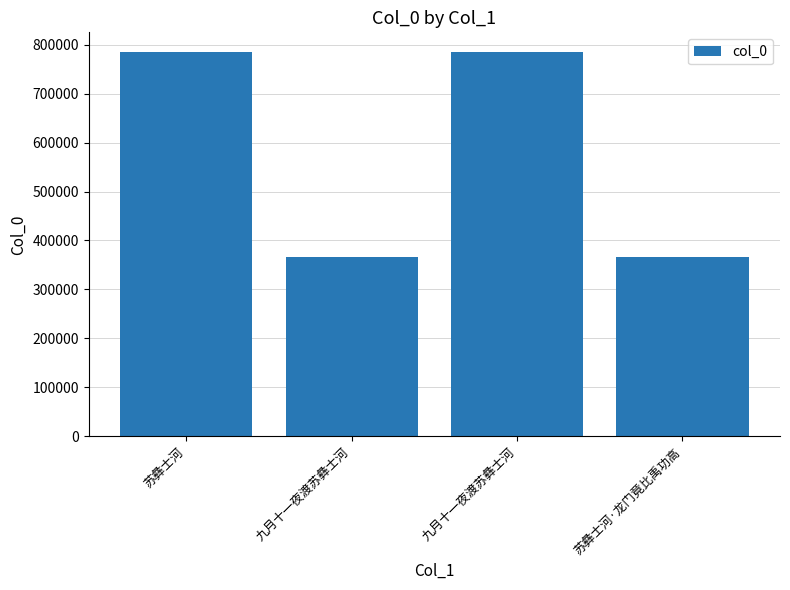

Count the number of data series in this chart.

1